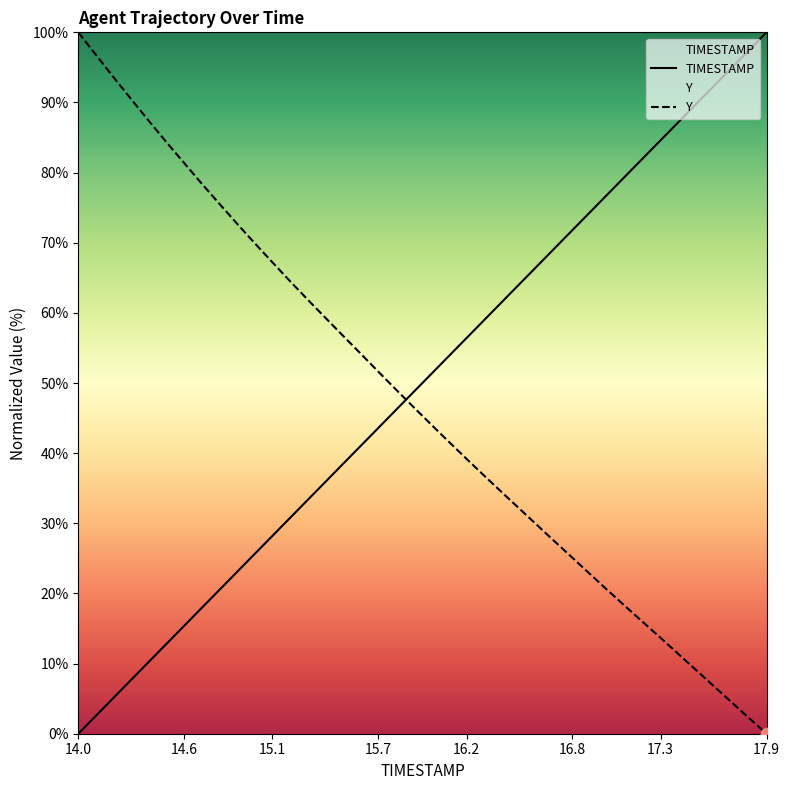

Which series has the largest total across all categories?

TIMESTAMP